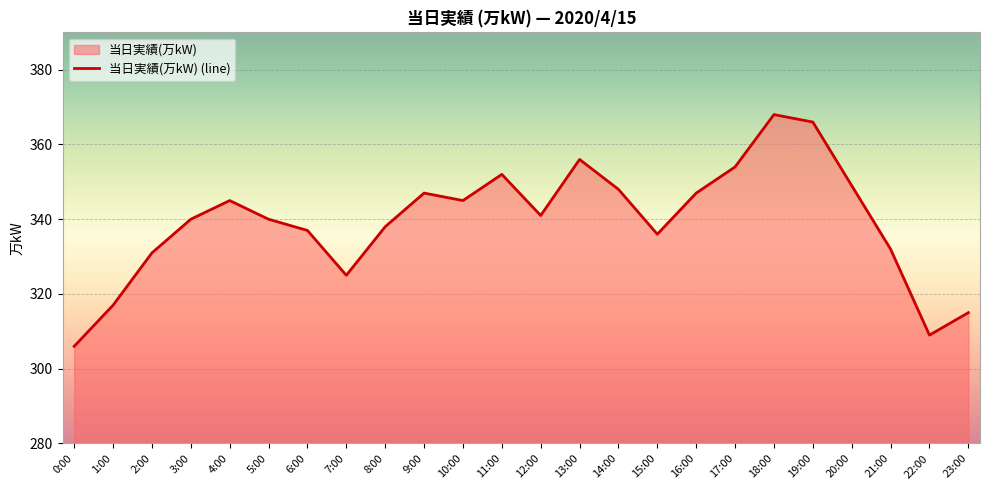

List the labels in order of value, smallest first.

0:00, 22:00, 23:00, 1:00, 7:00, 2:00, 21:00, 15:00, 6:00, 8:00, 3:00, 5:00, 12:00, 4:00, 10:00, 9:00, 16:00, 14:00, 20:00, 11:00, 17:00, 13:00, 19:00, 18:00